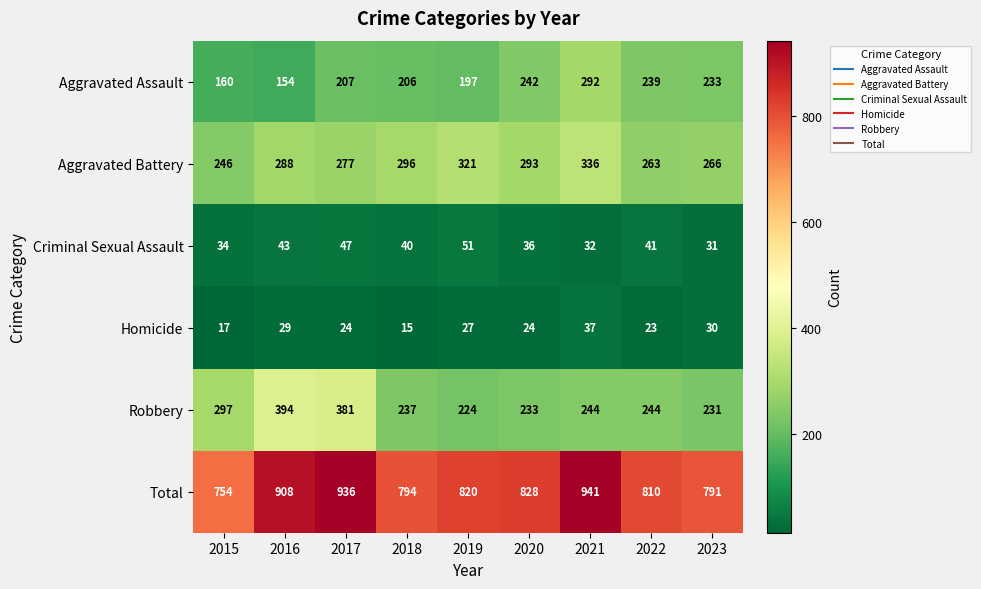

Rank the series by their maximum value, from highest to lowest.

Total, Robbery, Aggravated Battery, Aggravated Assault, Criminal Sexual Assault, Homicide